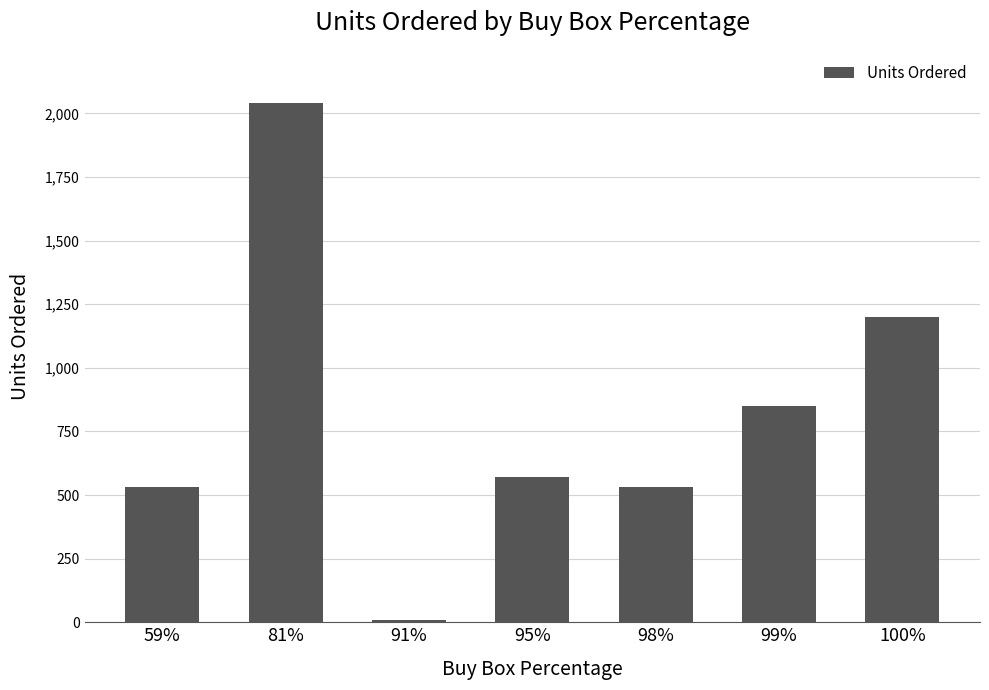

How many values are below 570?

3